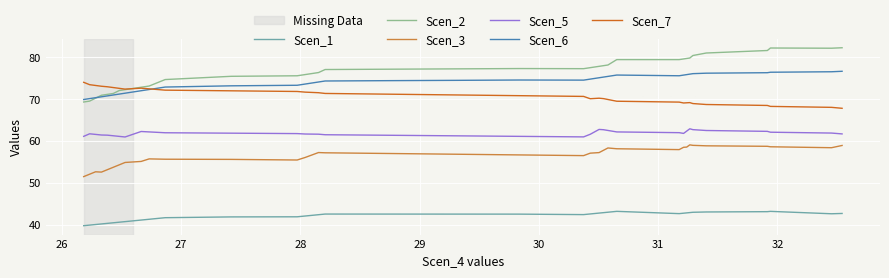

Which series has the widest spread of values?

Scen_2